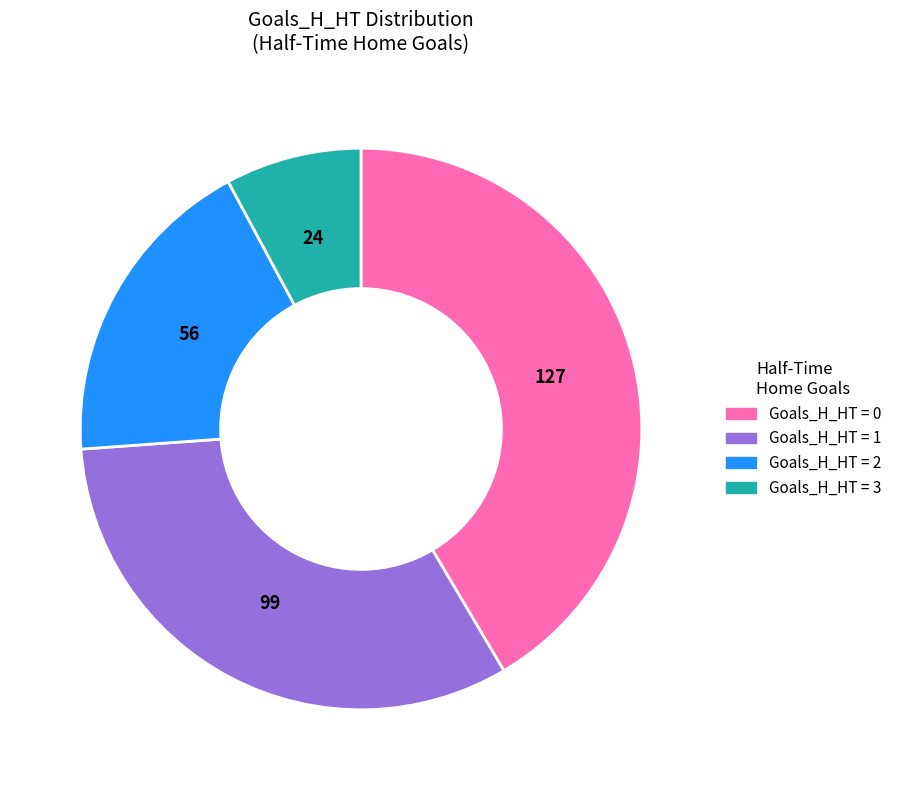

Is there any slice that represents more than half of the pie?

No